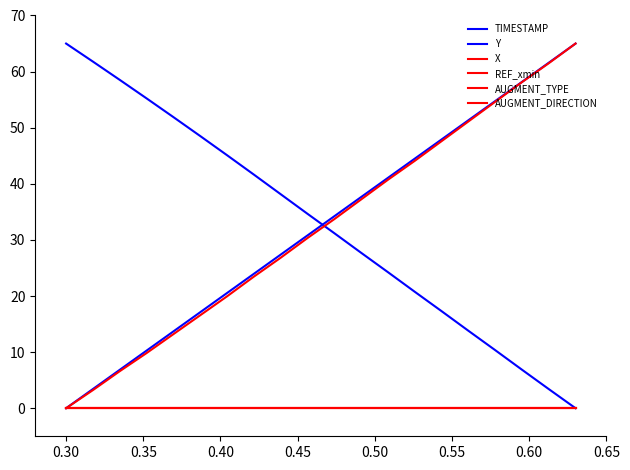

True or false: Y has more than 2 points higher than both neighbors.

False